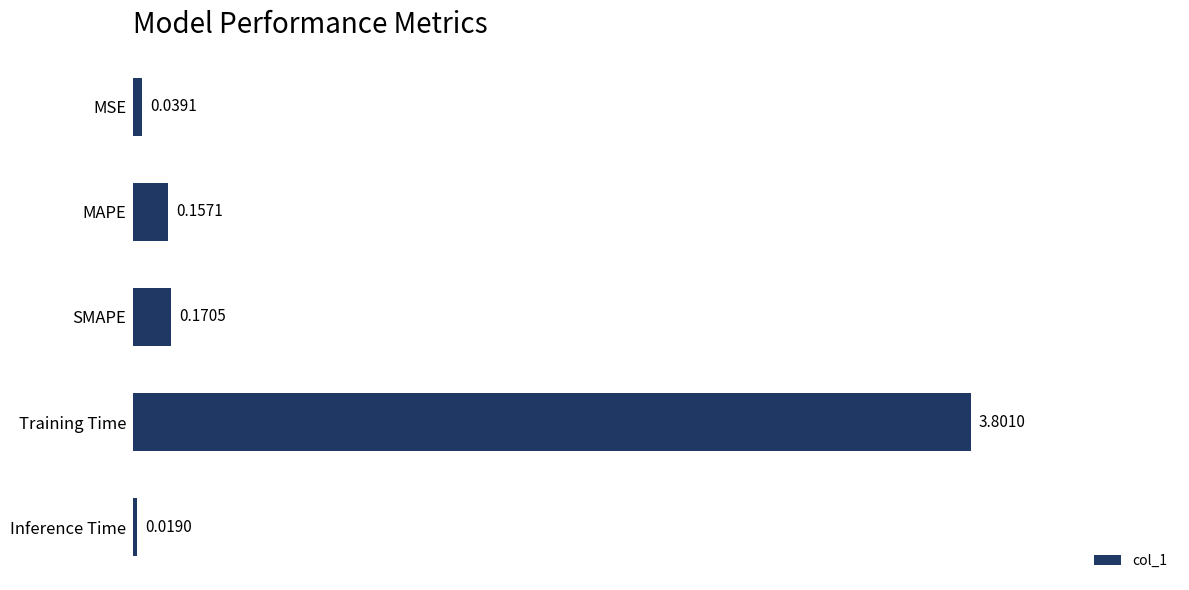

What is the difference between the maximum and minimum values?

3.8